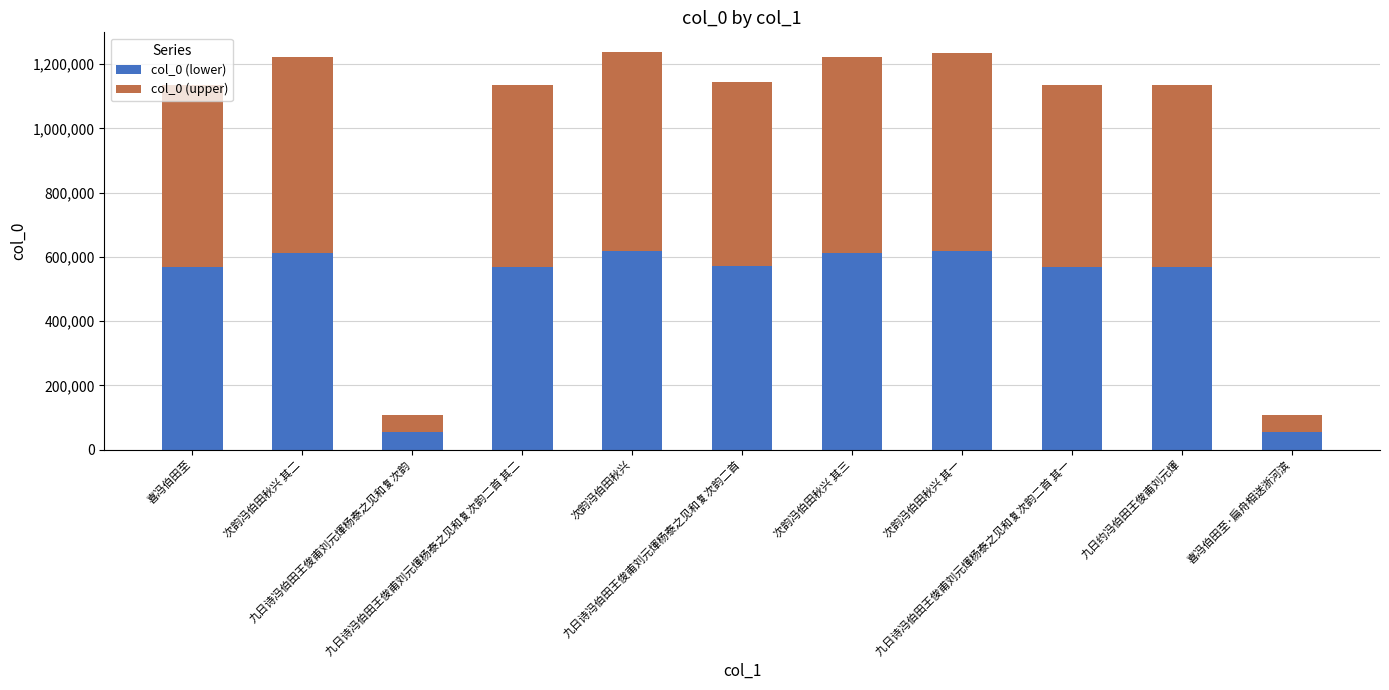

What is the average value of the col_0 (lower) series?

491580